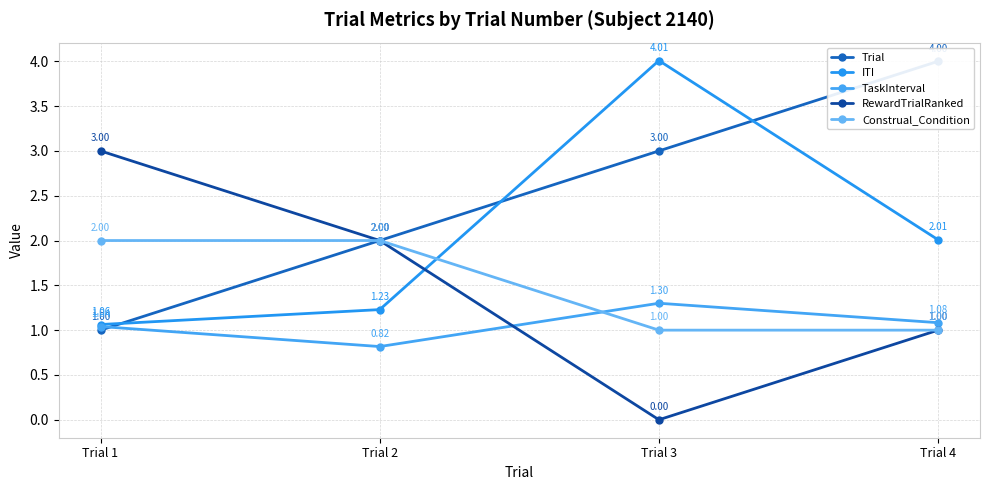

What is the difference between the maximum and minimum values in the Construal_Condition series?

1.0